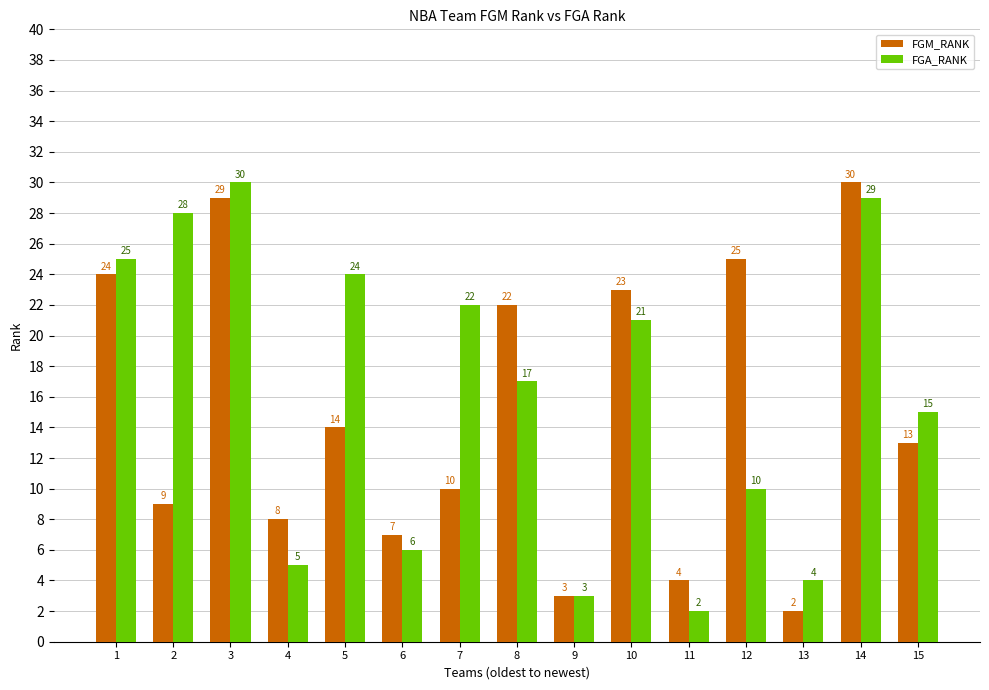

Count the number of categories in the chart.

15